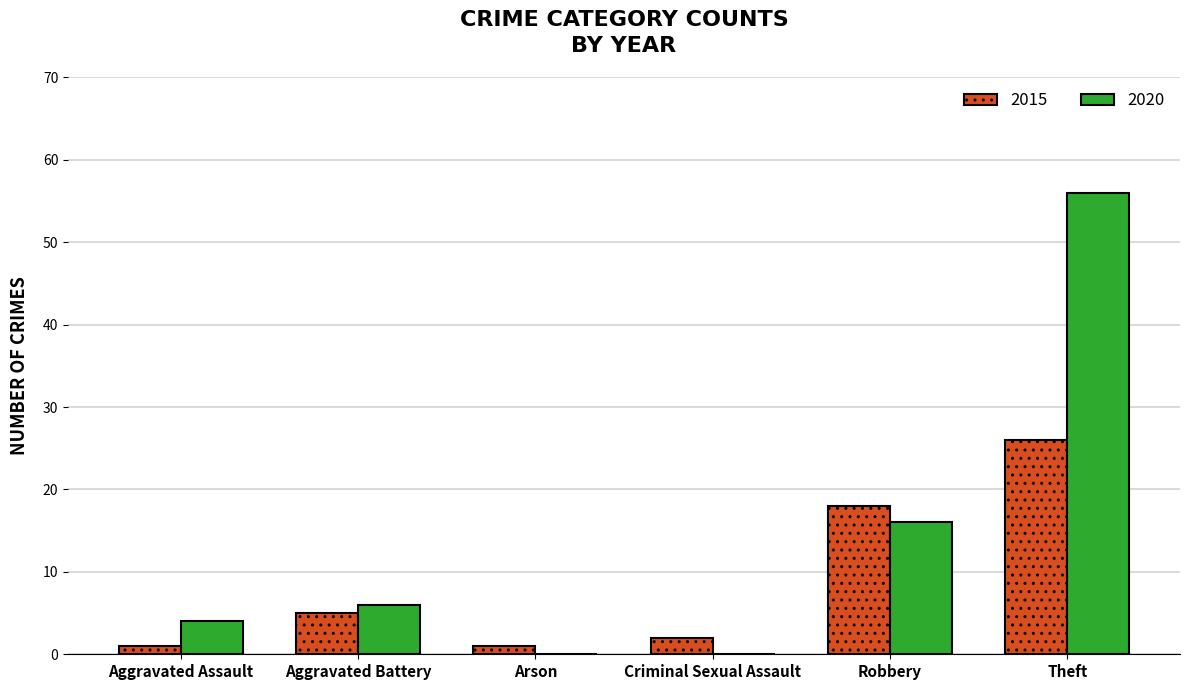

How many data points does each series have?

6